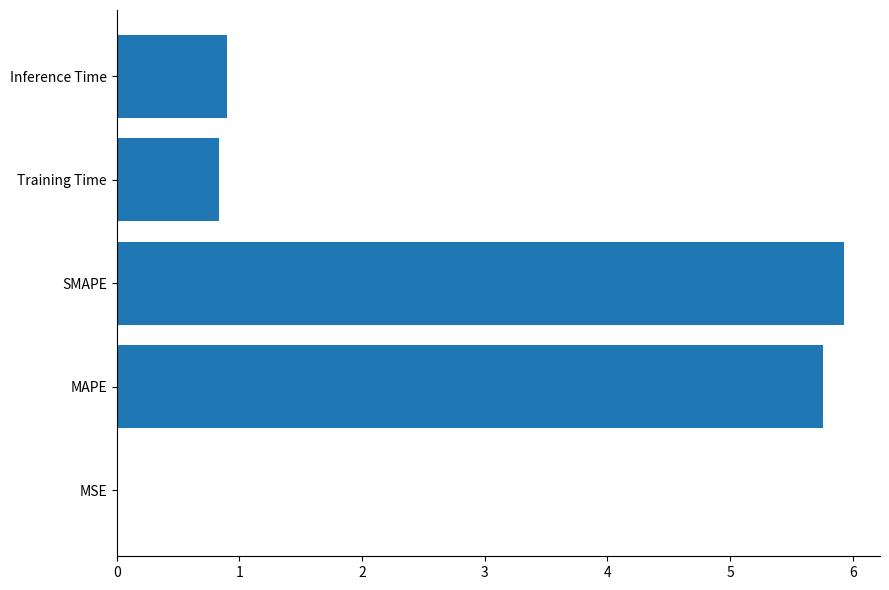

What is the sum of all values?

13.4